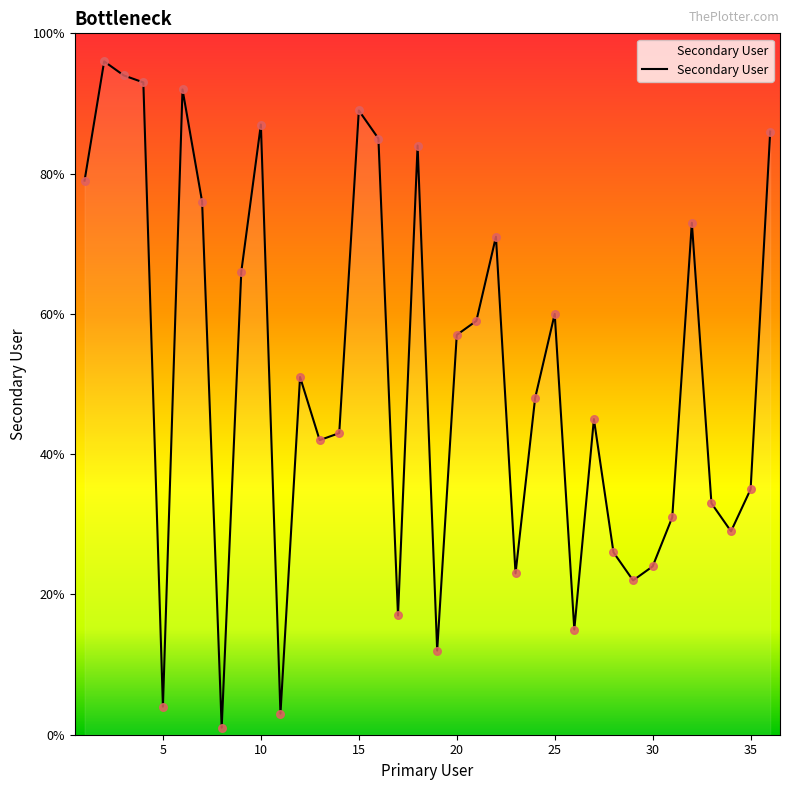

What is the difference between the maximum and minimum values?

95